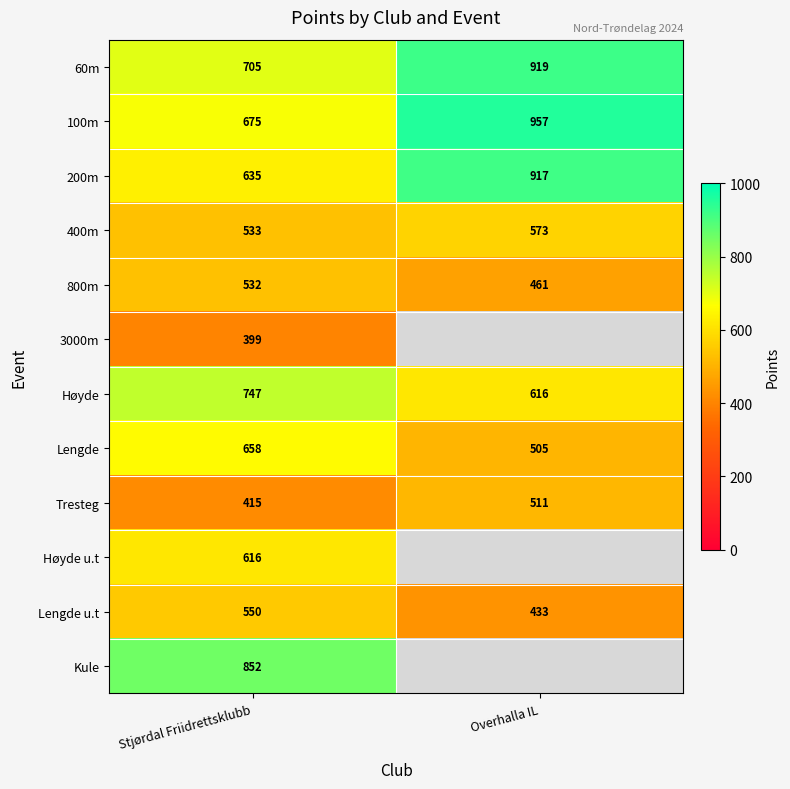

Is it true that 100m equals 358.7 at Stjørdal Friidrettsklubb?

False